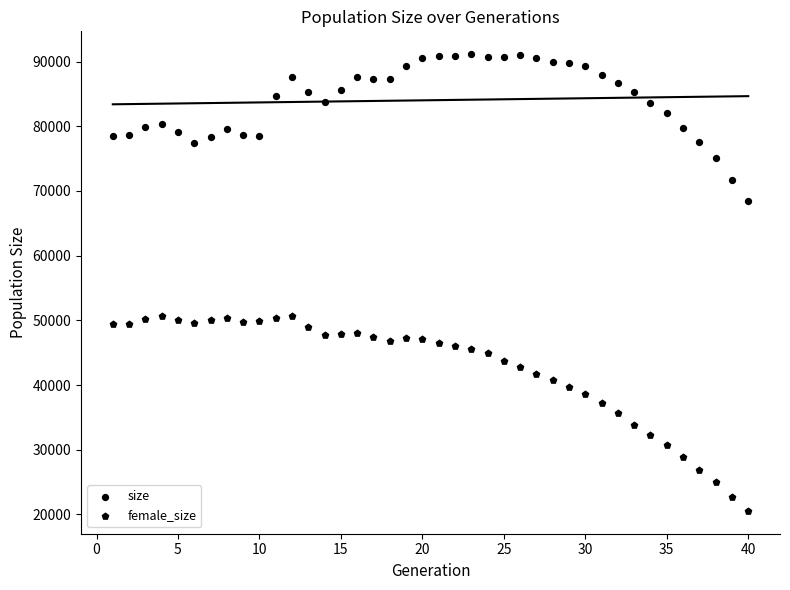

How many points are shown in the scatter plot?

80